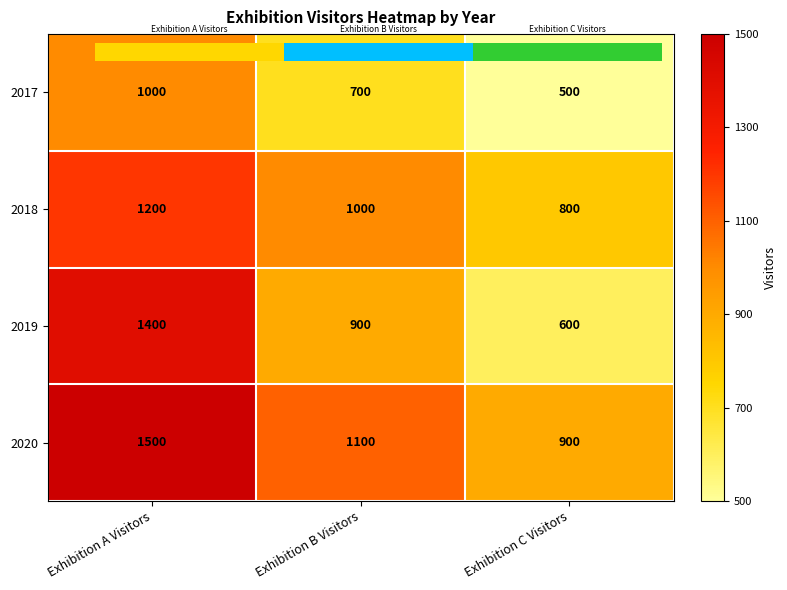

What is the maximum value shown in the chart?

1500